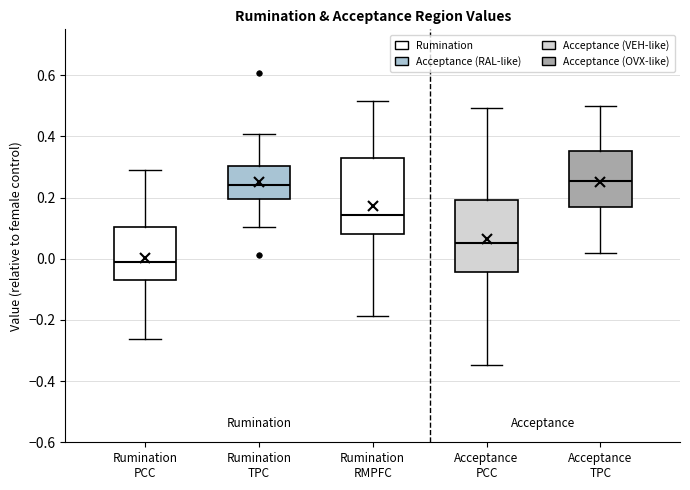

Where does the lower whisker of the box for Acceptance TPC end on the y-axis? The values are not printed on the chart, so give them approximately, as read against the axis.

0.02